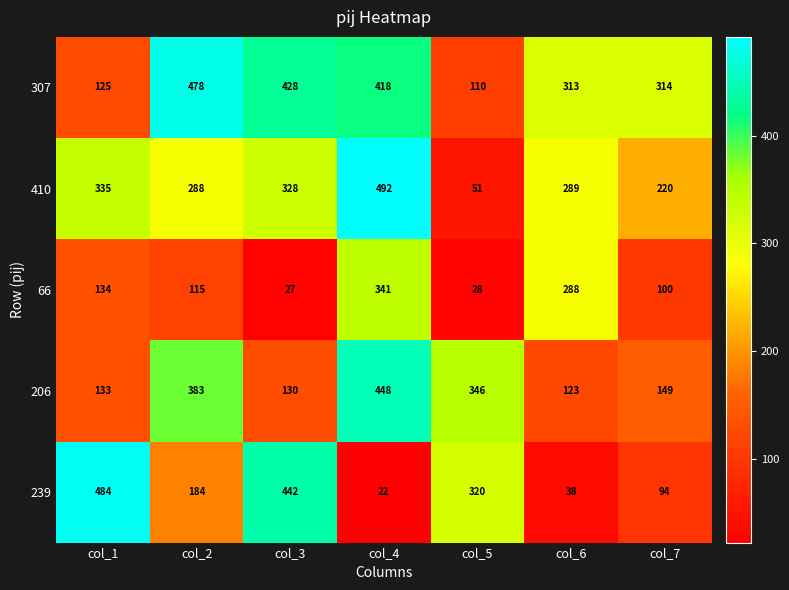

Between col_1 and col_5, which series saw the biggest shift?

410